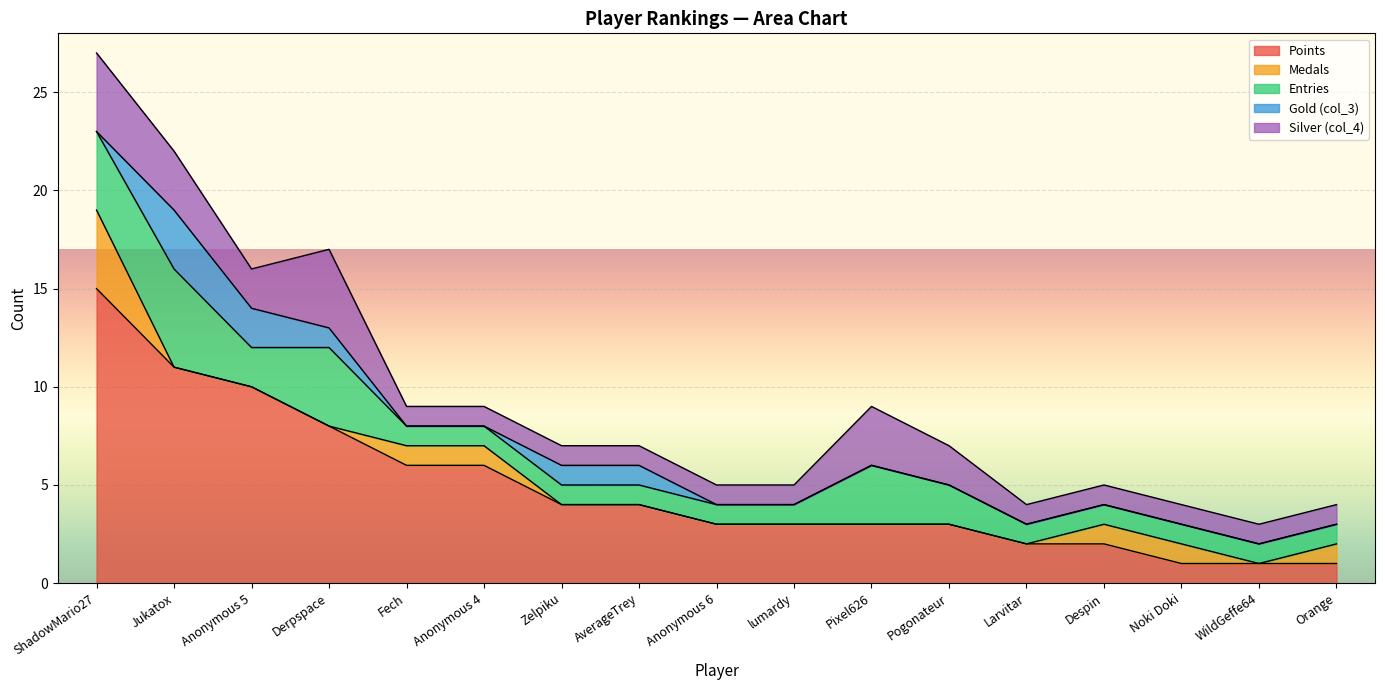

What is the sum of all Gold (col_3) values?

8